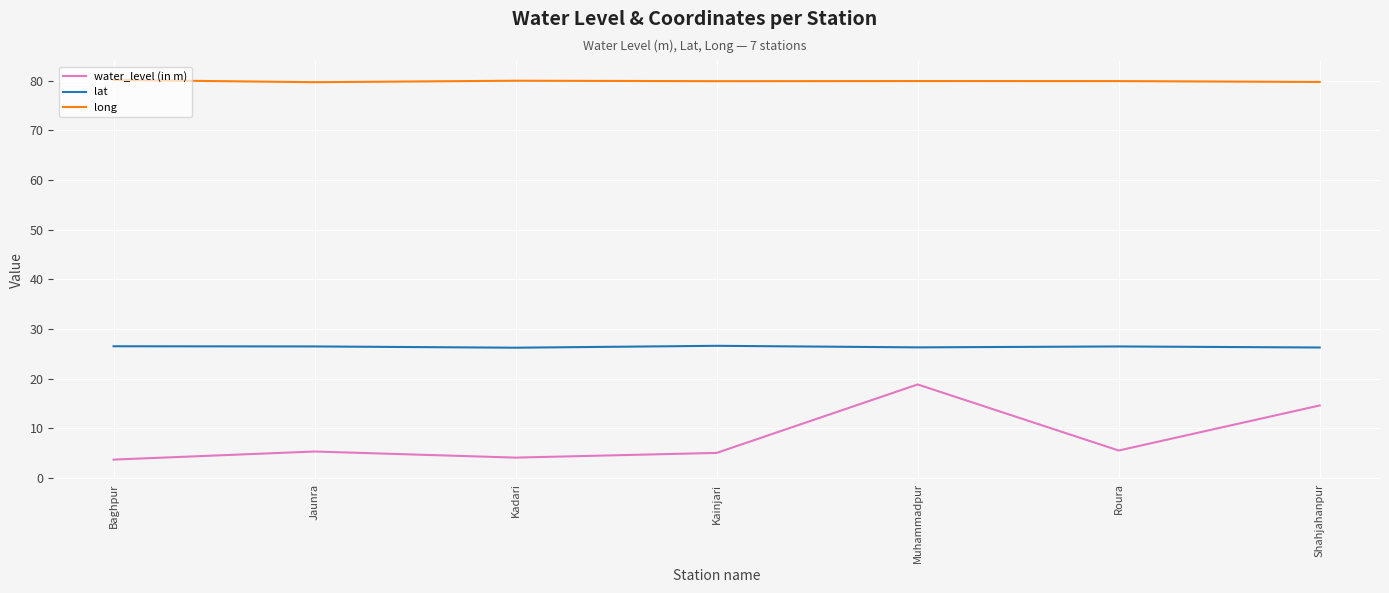

At which category is the sum across all series the highest?

Muhammadpur